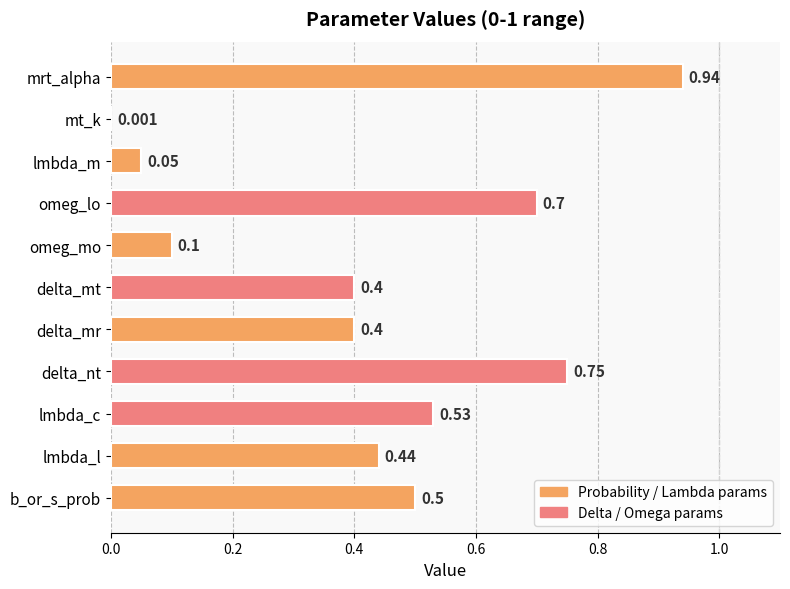

At which category does the chart reach its peak across all series?

mrt_alpha